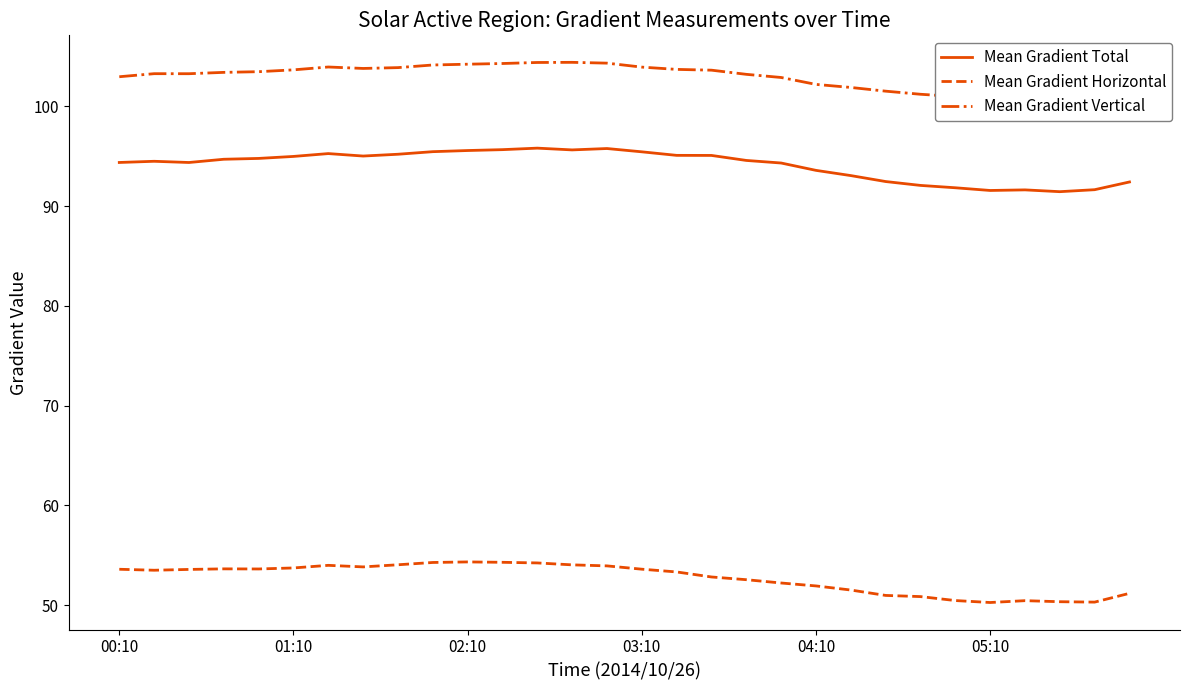

Reading left to right, list all the values displayed in this chart.

Mean Gradient Total: 94.4	94.5	94.4	94.7	94.8	95.0	95.3	95.0	95.2	95.5	95.6	95.7	95.8	95.6	95.8	95.4	95.1	95.1	94.6	94.3	93.6	93.1	92.5	92.1	91.8	91.6	91.6	91.5	91.7	92.4
Mean Gradient Horizontal: 53.6	53.5	53.6	53.6	53.6	53.7	54.0	53.8	54.1	54.3	54.3	54.3	54.2	54.0	53.9	53.6	53.3	52.8	52.6	52.2	51.9	51.5	51.0	50.9	50.5	50.3	50.5	50.4	50.3	51.2
Mean Gradient Vertical: 103.0	103.3	103.3	103.4	103.5	103.7	103.9	103.8	103.9	104.2	104.2	104.3	104.4	104.4	104.3	103.9	103.7	103.6	103.2	102.9	102.2	101.9	101.5	101.2	101.0	100.9	101.1	101.0	101.2	102.0